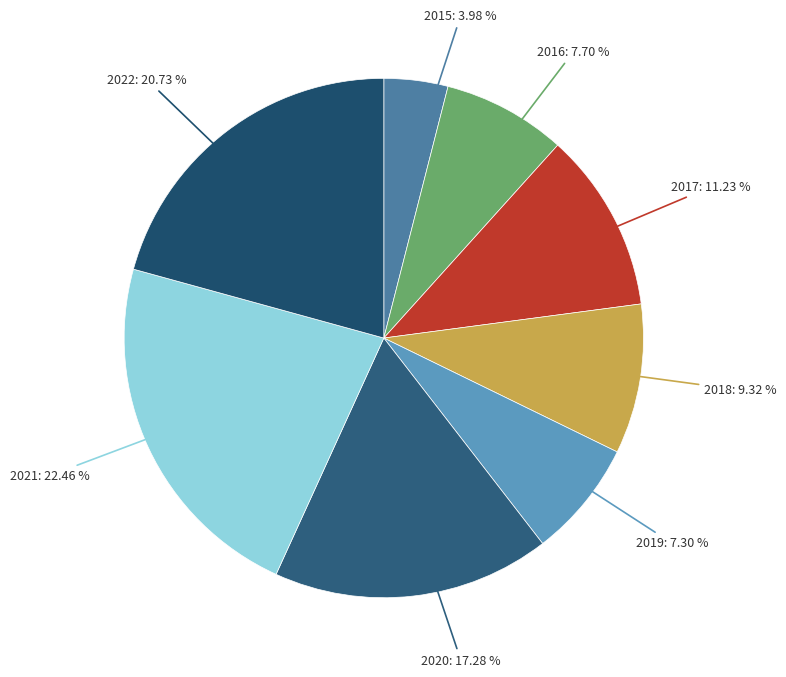

Approximately how many times larger is the value at 2016 compared to 2022?

0.4